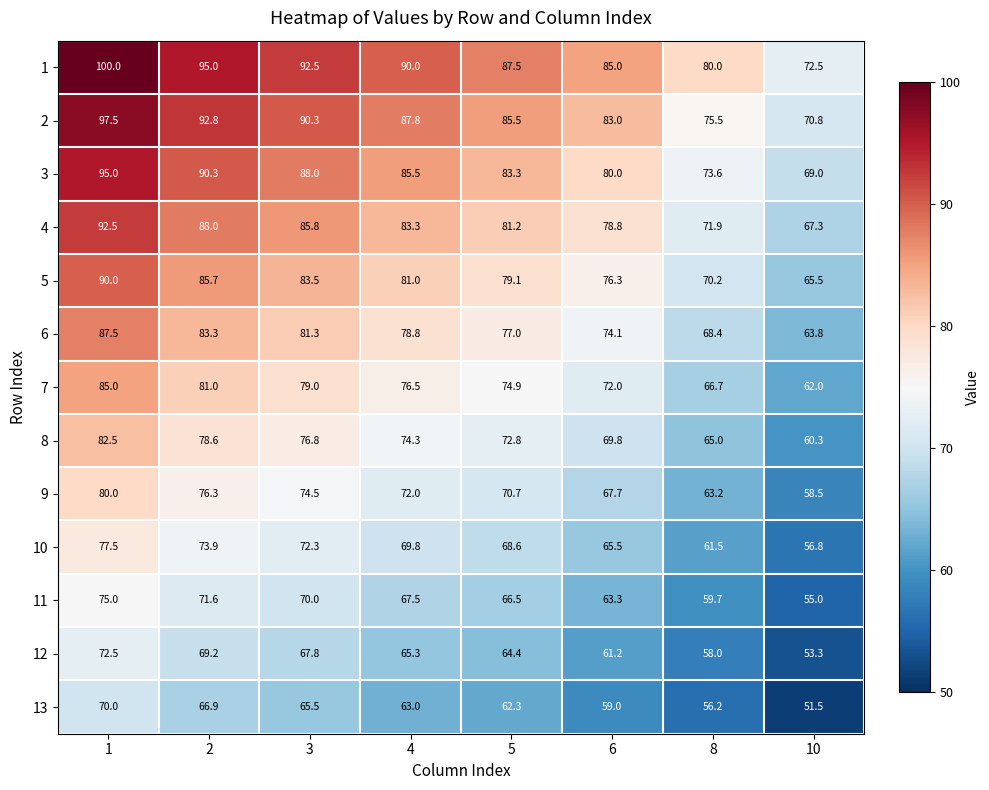

What is the minimum value shown in the chart?

51.5